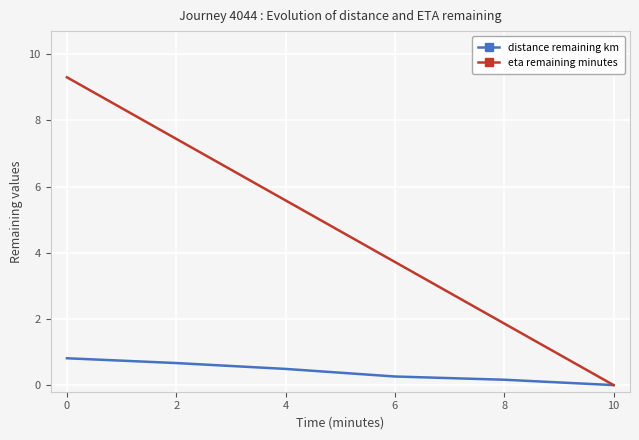

Between 2 and 8, which series saw the biggest shift?

eta remaining minutes